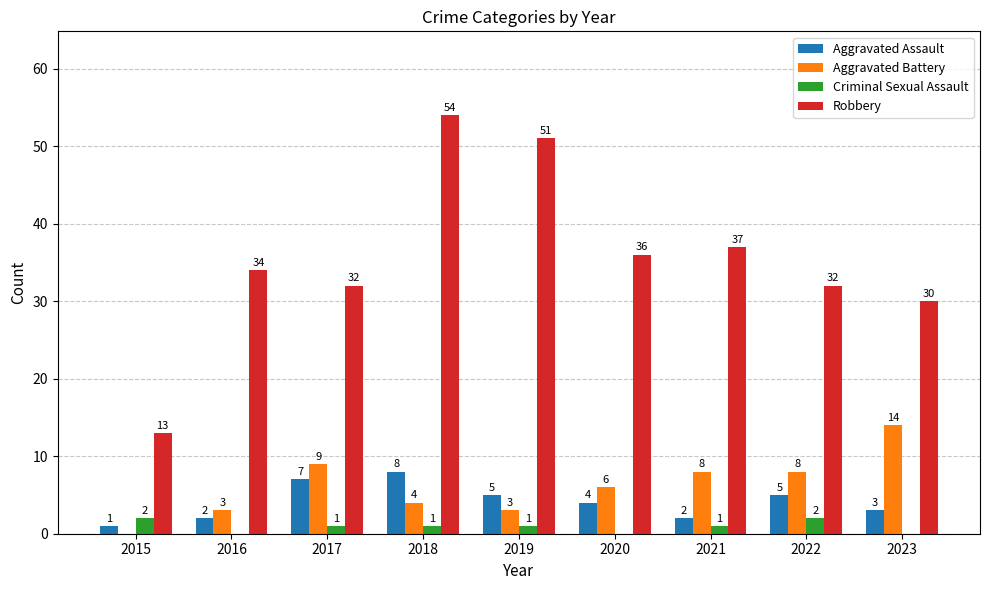

What are all the series names shown in the legend?

Aggravated Assault, Aggravated Battery, Criminal Sexual Assault, Robbery